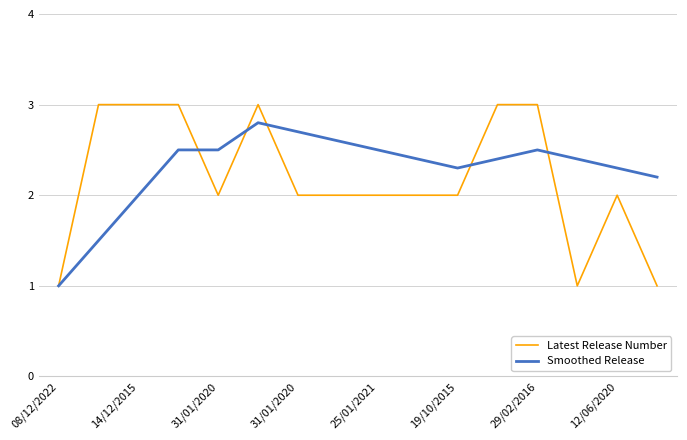

What is the difference between the maximum and minimum values in the Smoothed Release series?

1.8